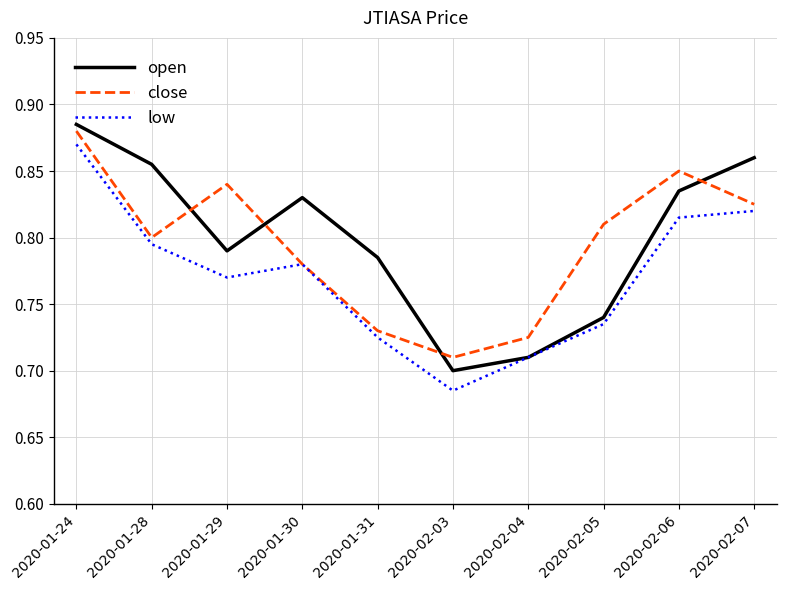

Where is the first local maximum for open?

2020-01-30